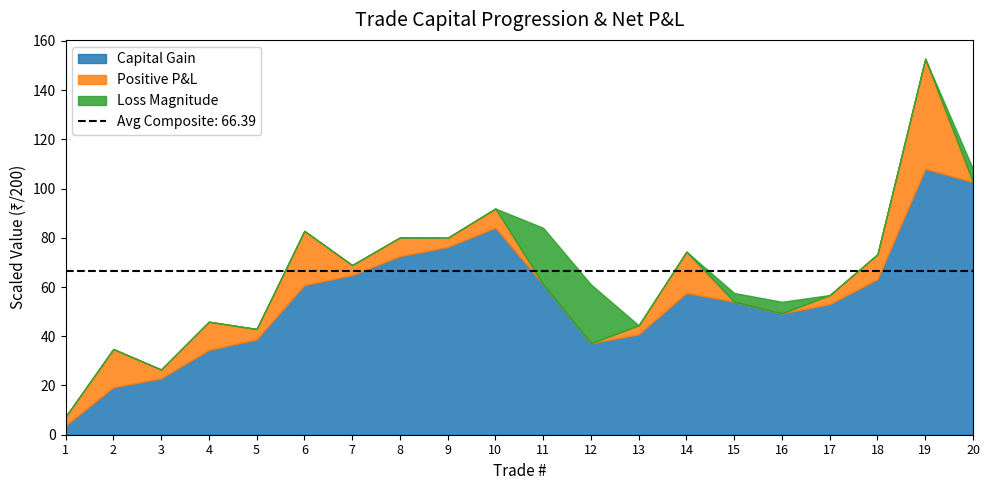

Which series has the largest total across all categories?

Capital